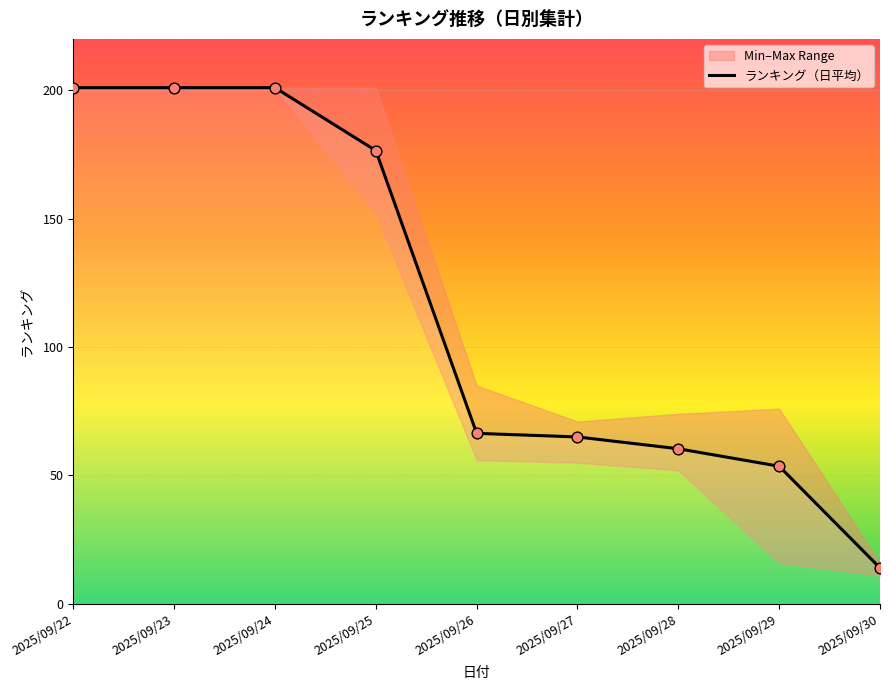

Is it true that ランキング（日平均） equals 91.7 at 2025/09/28?

False